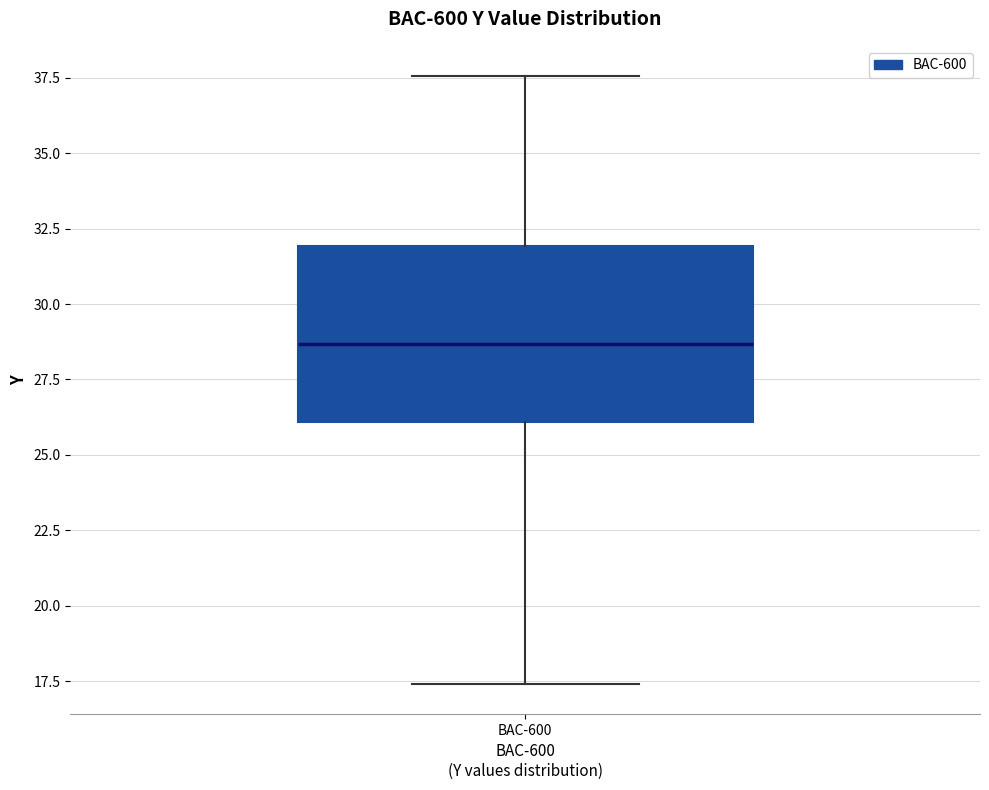

Transcribe this box plot: give where the median line is, the range the box spans, and where the two whiskers end, as read against the y-axis. The values are not printed on the chart, so give them approximately, as read against the axis.

median 28.5, box 26.0 to 32.0, whiskers 17.5 to 37.5